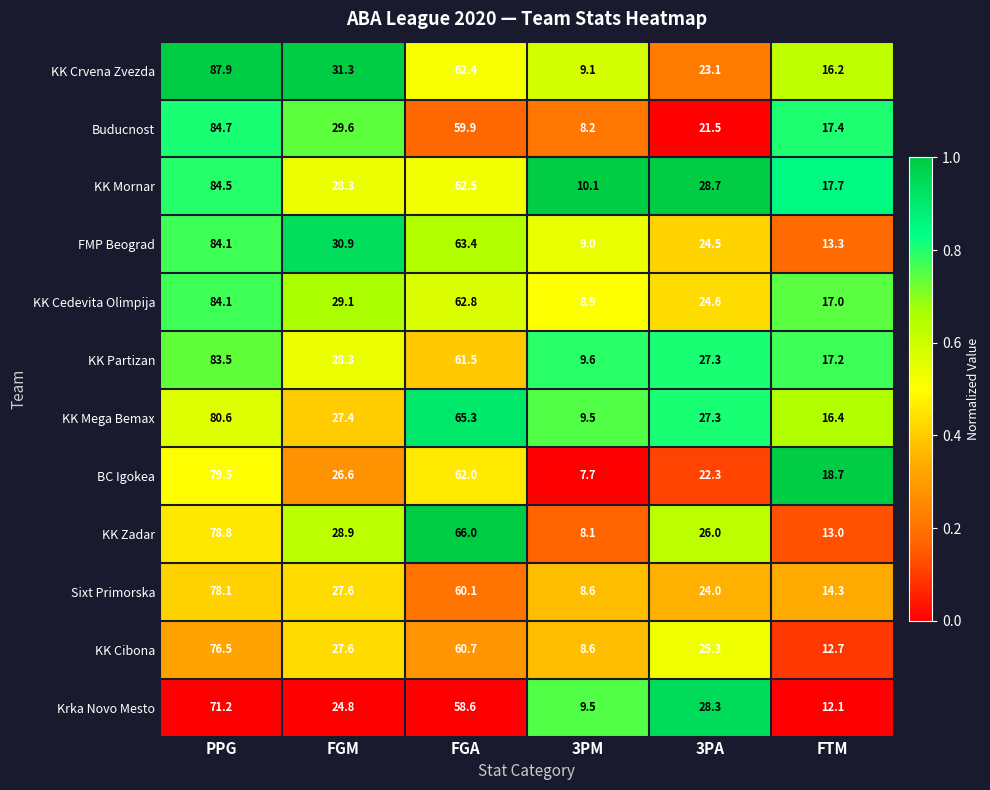

The Sixt Primorska series shows 34.9 at FGA. True or false?

False